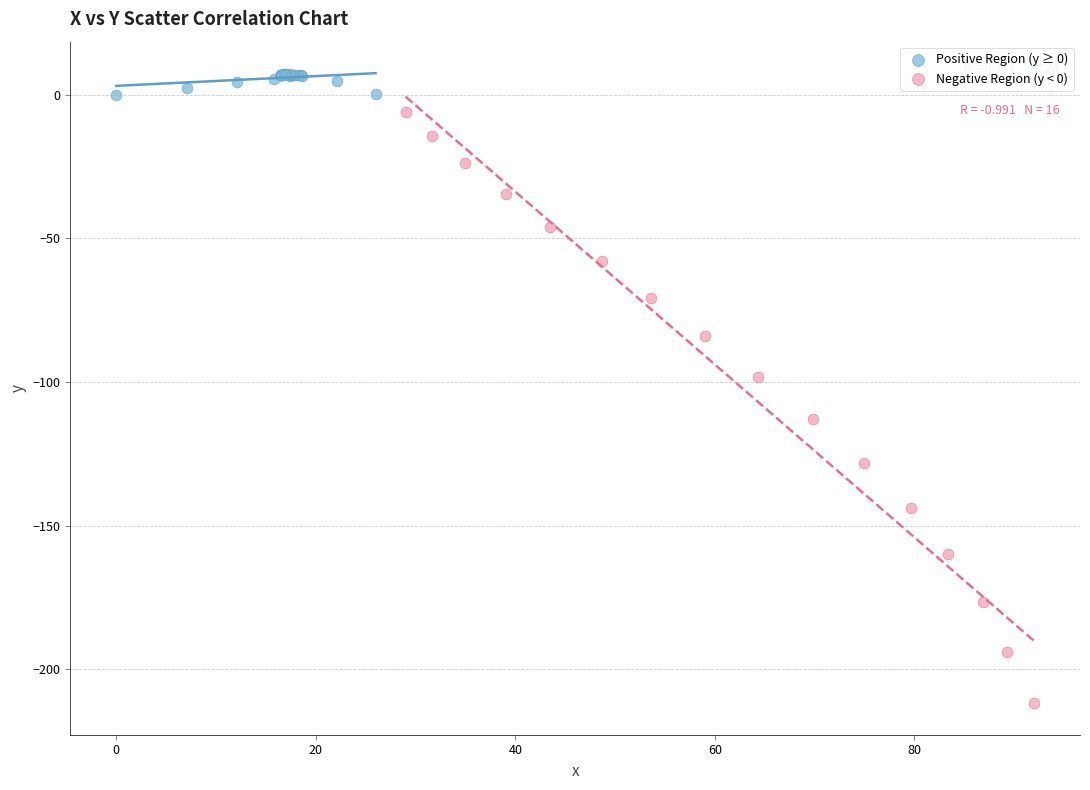

What are all the series names shown in the legend?

Positive Region (y ≥ 0), Negative Region (y < 0)